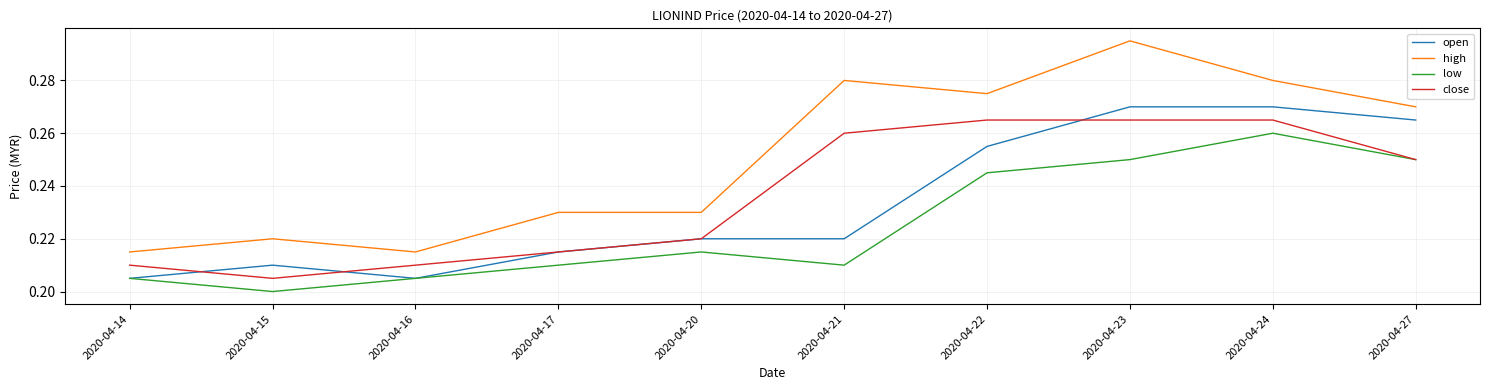

At which label is close closest to 0?

2020-04-15